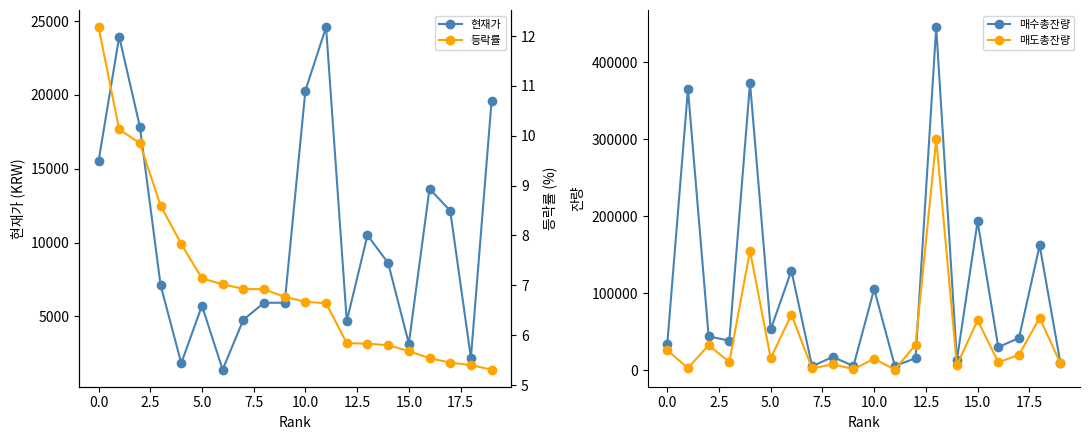

True or false: 현재가 and 매수총잔량 intersect in this chart.

True